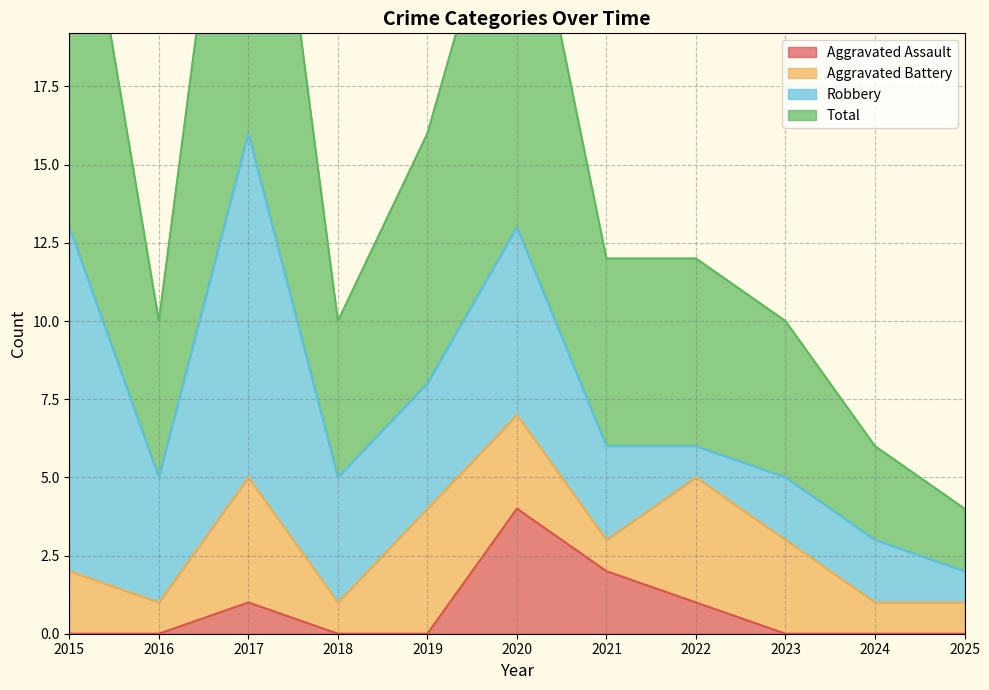

How many Aggravated Assault values are between 0 and 1?

9